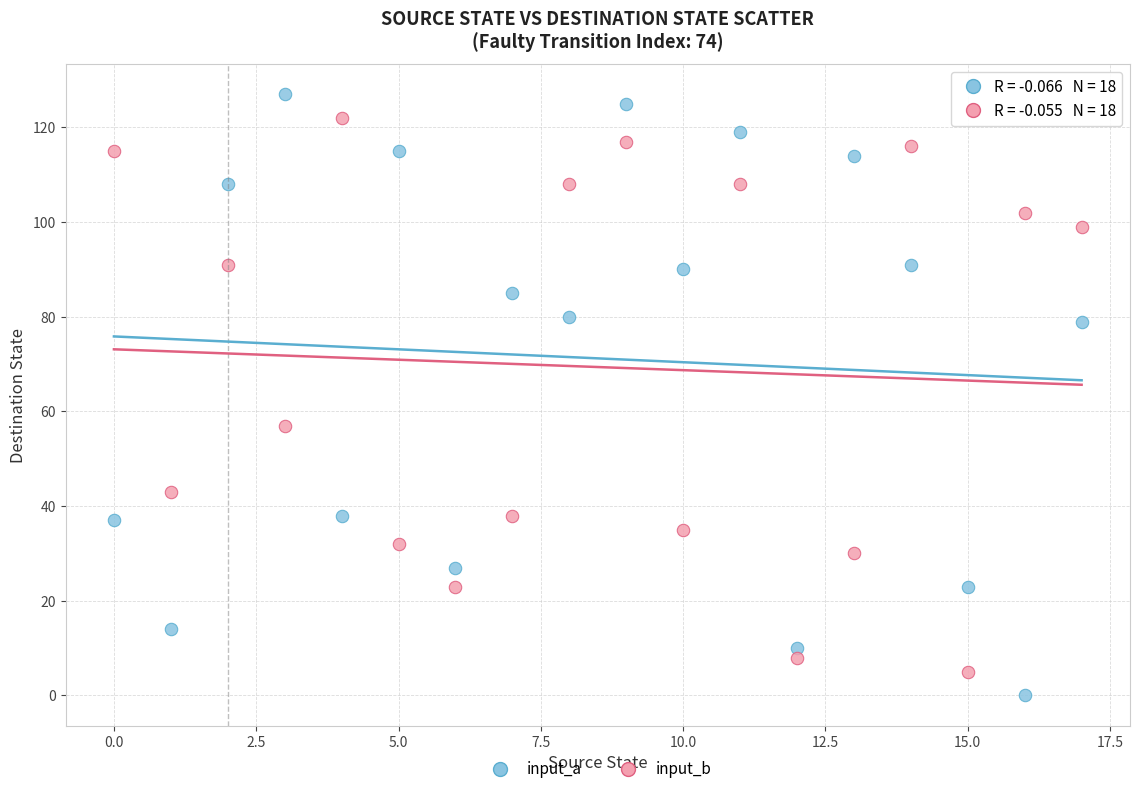

Across all data points, what is the range of Y values (max minus min)?

127